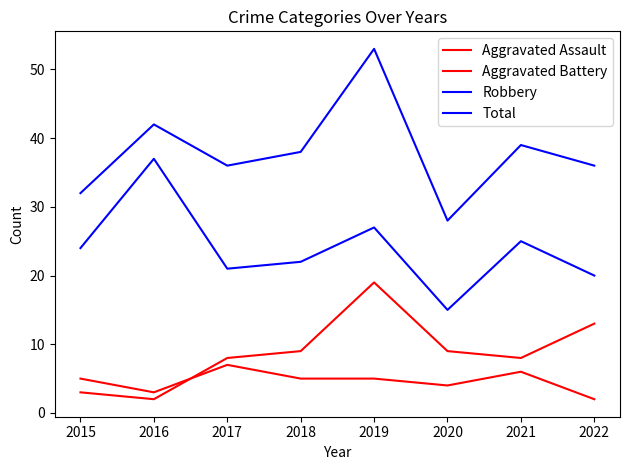

True or false: Total and Aggravated Battery cross at least once.

False